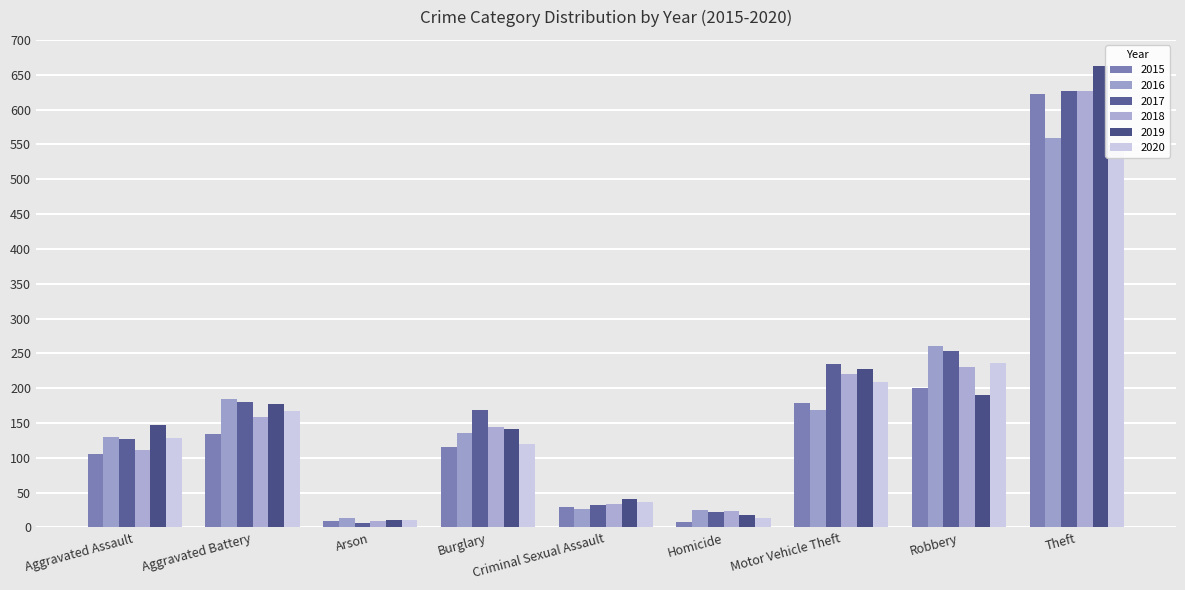

Rank the series by their maximum value, from highest to lowest.

2019, 2017, 2018, 2015, 2016, 2020